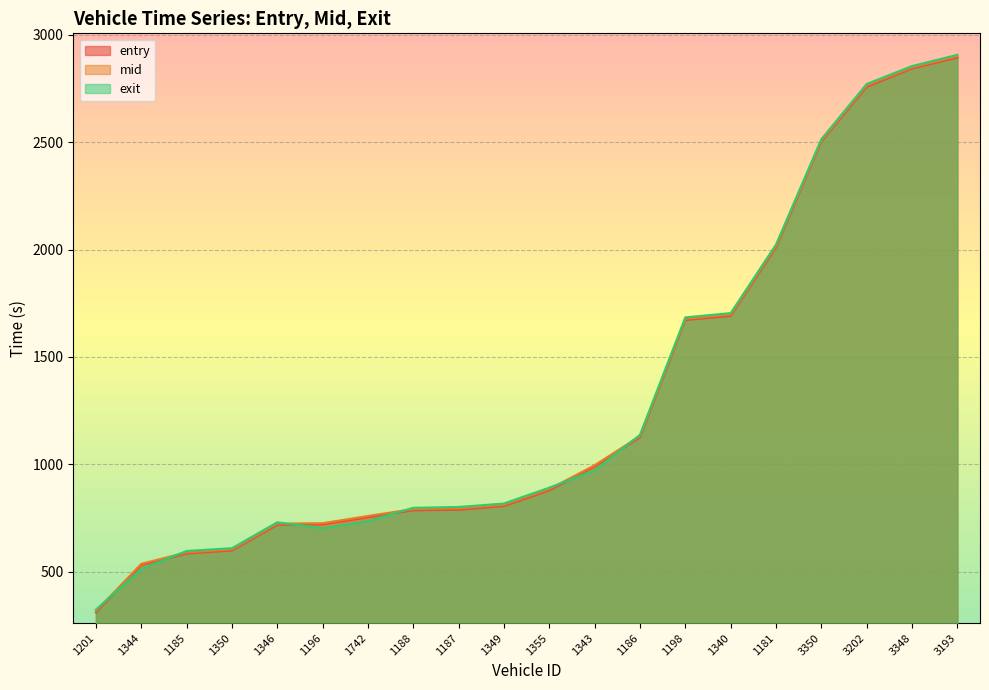

How many interior local valleys does the exit series have?

1